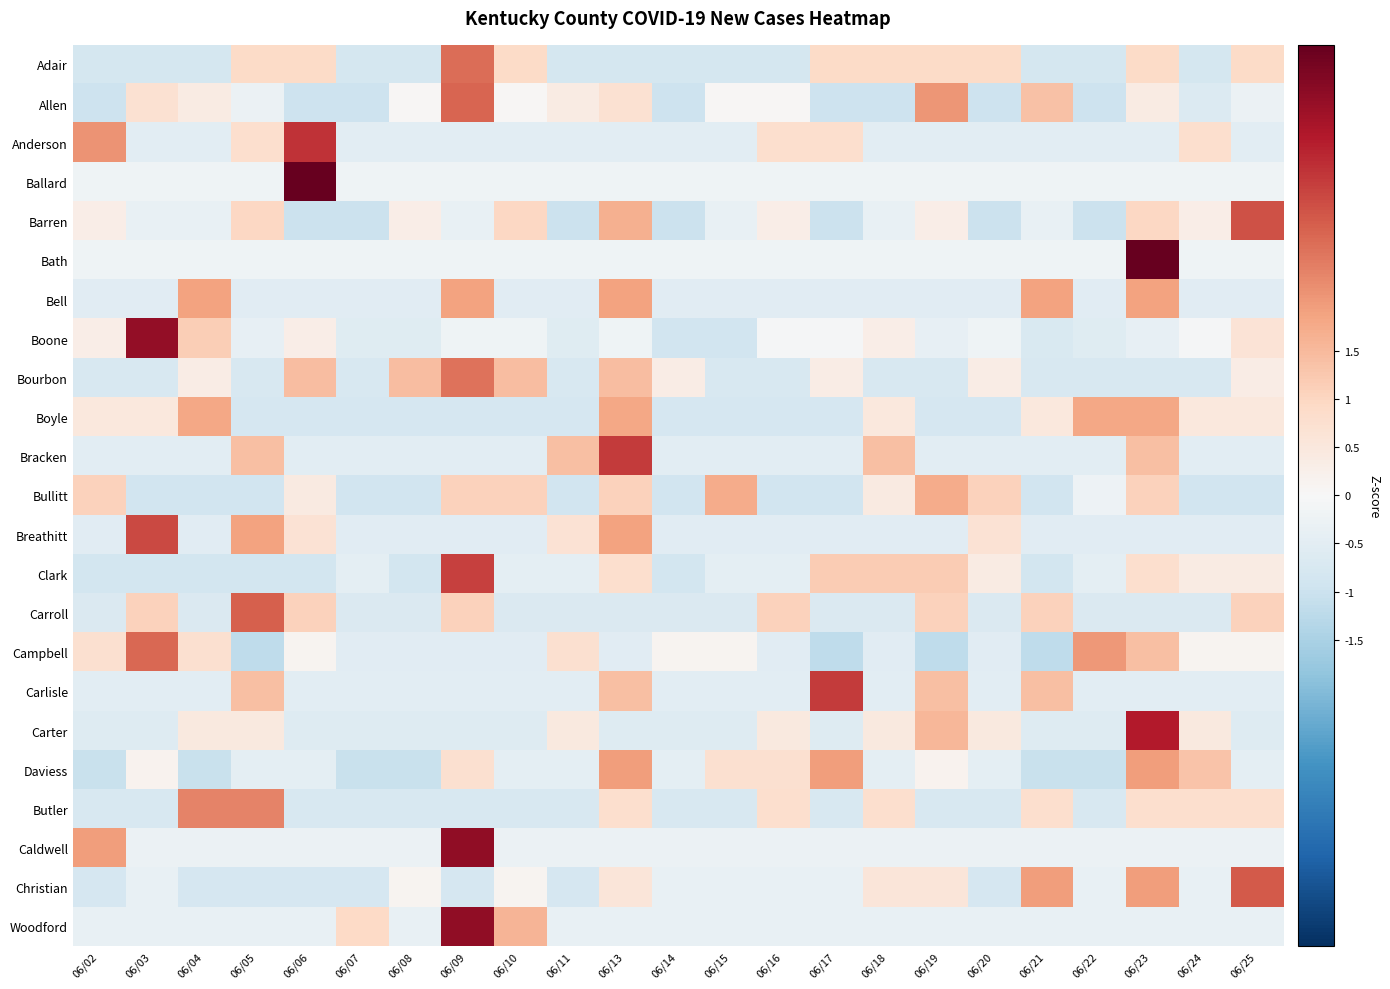

Reading right to left, list all the values displayed in this chart.

Adair: 06/25=0.9	06/24=-0.8	06/23=0.9	06/22=-0.8	06/21=-0.8	06/20=0.9	06/19=0.9	06/18=0.9	06/17=0.9	06/16=-0.8	06/15=-0.8	06/14=-0.8	06/13=-0.8	06/11=-0.8	06/10=0.9	06/09=2.6	06/08=-0.8	06/07=-0.8	06/06=0.9	06/05=0.9	06/04=-0.8	06/03=-0.8	06/02=-0.8
Allen: 06/25=-0.3	06/24=-0.6	06/23=0.4	06/22=-1.0	06/21=1.4	06/20=-1.0	06/19=2.1	06/18=-1.0	06/17=-1.0	06/16=0.0	06/15=0.0	06/14=-1.0	06/13=0.7	06/11=0.4	06/10=0.0	06/09=2.7	06/08=0.0	06/07=-1.0	06/06=-1.0	06/05=-0.3	06/04=0.4	06/03=0.7	06/02=-1.0
Anderson: 06/25=-0.5	06/24=0.8	06/23=-0.5	06/22=-0.5	06/21=-0.5	06/20=-0.5	06/19=-0.5	06/18=-0.5	06/17=0.8	06/16=0.8	06/15=-0.5	06/14=-0.5	06/13=-0.5	06/11=-0.5	06/10=-0.5	06/09=-0.5	06/08=-0.5	06/07=-0.5	06/06=3.4	06/05=0.8	06/04=-0.5	06/03=-0.5	06/02=2.1
Ballard: 06/25=-0.2	06/24=-0.2	06/23=-0.2	06/22=-0.2	06/21=-0.2	06/20=-0.2	06/19=-0.2	06/18=-0.2	06/17=-0.2	06/16=-0.2	06/15=-0.2	06/14=-0.2	06/13=-0.2	06/11=-0.2	06/10=-0.2	06/09=-0.2	06/08=-0.2	06/07=-0.2	06/06=4.7	06/05=-0.2	06/04=-0.2	06/03=-0.2	06/02=-0.2
Barren: 06/25=3.0	06/24=0.3	06/23=1.0	06/22=-1.0	06/21=-0.3	06/20=-1.0	06/19=0.3	06/18=-0.3	06/17=-1.0	06/16=0.3	06/15=-0.3	06/14=-1.0	06/13=1.7	06/11=-1.0	06/10=1.0	06/09=-0.3	06/08=0.3	06/07=-1.0	06/06=-1.0	06/05=1.0	06/04=-0.3	06/03=-0.3	06/02=0.3
Bath: 06/25=-0.2	06/24=-0.2	06/23=4.7	06/22=-0.2	06/21=-0.2	06/20=-0.2	06/19=-0.2	06/18=-0.2	06/17=-0.2	06/16=-0.2	06/15=-0.2	06/14=-0.2	06/13=-0.2	06/11=-0.2	06/10=-0.2	06/09=-0.2	06/08=-0.2	06/07=-0.2	06/06=-0.2	06/05=-0.2	06/04=-0.2	06/03=-0.2	06/02=-0.2
Bell: 06/25=-0.5	06/24=-0.5	06/23=1.9	06/22=-0.5	06/21=1.9	06/20=-0.5	06/19=-0.5	06/18=-0.5	06/17=-0.5	06/16=-0.5	06/15=-0.5	06/14=-0.5	06/13=1.9	06/11=-0.5	06/10=-0.5	06/09=1.9	06/08=-0.5	06/07=-0.5	06/06=-0.5	06/05=-0.5	06/04=1.9	06/03=-0.5	06/02=-0.5
Boone: 06/25=0.7	06/24=-0.0	06/23=-0.4	06/22=-0.6	06/21=-0.7	06/20=-0.2	06/19=-0.4	06/18=0.3	06/17=-0.0	06/16=-0.0	06/15=-0.9	06/14=-0.9	06/13=-0.2	06/11=-0.6	06/10=-0.2	06/09=-0.2	06/08=-0.6	06/07=-0.6	06/06=0.3	06/05=-0.4	06/04=1.2	06/03=4.1	06/02=0.3
Bourbon: 06/25=0.3	06/24=-0.8	06/23=-0.8	06/22=-0.8	06/21=-0.8	06/20=0.3	06/19=-0.8	06/18=-0.8	06/17=0.3	06/16=-0.8	06/15=-0.8	06/14=0.3	06/13=1.4	06/11=-0.8	06/10=1.4	06/09=2.5	06/08=1.4	06/07=-0.8	06/06=1.4	06/05=-0.8	06/04=0.3	06/03=-0.8	06/02=-0.8
Boyle: 06/25=0.5	06/24=0.5	06/23=1.8	06/22=1.8	06/21=0.5	06/20=-0.8	06/19=-0.8	06/18=0.5	06/17=-0.8	06/16=-0.8	06/15=-0.8	06/14=-0.8	06/13=1.8	06/11=-0.8	06/10=-0.8	06/09=-0.8	06/08=-0.8	06/07=-0.8	06/06=-0.8	06/05=-0.8	06/04=1.8	06/03=0.5	06/02=0.5
Bracken: 06/25=-0.5	06/24=-0.5	06/23=1.4	06/22=-0.5	06/21=-0.5	06/20=-0.5	06/19=-0.5	06/18=1.4	06/17=-0.5	06/16=-0.5	06/15=-0.5	06/14=-0.5	06/13=3.3	06/11=1.4	06/10=-0.5	06/09=-0.5	06/08=-0.5	06/07=-0.5	06/06=-0.5	06/05=1.4	06/04=-0.5	06/03=-0.5	06/02=-0.5
Bullitt: 06/25=-0.9	06/24=-0.9	06/23=1.1	06/22=-0.2	06/21=-0.9	06/20=1.1	06/19=1.7	06/18=0.4	06/17=-0.9	06/16=-0.9	06/15=1.7	06/14=-0.9	06/13=1.1	06/11=-0.9	06/10=1.1	06/09=1.1	06/08=-0.9	06/07=-0.9	06/06=0.4	06/05=-0.9	06/04=-0.9	06/03=-0.9	06/02=1.1
Breathitt: 06/25=-0.5	06/24=-0.5	06/23=-0.5	06/22=-0.5	06/21=-0.5	06/20=0.7	06/19=-0.5	06/18=-0.5	06/17=-0.5	06/16=-0.5	06/15=-0.5	06/14=-0.5	06/13=1.9	06/11=0.7	06/10=-0.5	06/09=-0.5	06/08=-0.5	06/07=-0.5	06/06=0.7	06/05=1.9	06/04=-0.5	06/03=3.1	06/02=-0.5
Clark: 06/25=0.4	06/24=0.4	06/23=0.8	06/22=-0.4	06/21=-0.8	06/20=0.4	06/19=1.2	06/18=1.2	06/17=1.2	06/16=-0.4	06/15=-0.4	06/14=-0.8	06/13=0.8	06/11=-0.4	06/10=-0.4	06/09=3.2	06/08=-0.8	06/07=-0.4	06/06=-0.8	06/05=-0.8	06/04=-0.8	06/03=-0.8	06/02=-0.8
Carroll: 06/25=1.1	06/24=-0.7	06/23=-0.7	06/22=-0.7	06/21=1.1	06/20=-0.7	06/19=1.1	06/18=-0.7	06/17=-0.7	06/16=1.1	06/15=-0.7	06/14=-0.7	06/13=-0.7	06/11=-0.7	06/10=-0.7	06/09=1.1	06/08=-0.7	06/07=-0.7	06/06=1.1	06/05=2.8	06/04=-0.7	06/03=1.1	06/02=-0.7
Campbell: 06/25=0.1	06/24=0.1	06/23=1.4	06/22=2.0	06/21=-1.2	06/20=-0.5	06/19=-1.2	06/18=-0.5	06/17=-1.2	06/16=-0.5	06/15=0.1	06/14=0.1	06/13=-0.5	06/11=0.8	06/10=-0.5	06/09=-0.5	06/08=-0.5	06/07=-0.5	06/06=0.1	06/05=-1.2	06/04=0.8	06/03=2.7	06/02=0.8
Carlisle: 06/25=-0.5	06/24=-0.5	06/23=-0.5	06/22=-0.5	06/21=1.4	06/20=-0.5	06/19=1.4	06/18=-0.5	06/17=3.3	06/16=-0.5	06/15=-0.5	06/14=-0.5	06/13=1.4	06/11=-0.5	06/10=-0.5	06/09=-0.5	06/08=-0.5	06/07=-0.5	06/06=-0.5	06/05=1.4	06/04=-0.5	06/03=-0.5	06/02=-0.5
Carter: 06/25=-0.6	06/24=0.5	06/23=3.7	06/22=-0.6	06/21=-0.6	06/20=0.5	06/19=1.6	06/18=0.5	06/17=-0.6	06/16=0.5	06/15=-0.6	06/14=-0.6	06/13=-0.6	06/11=0.5	06/10=-0.6	06/09=-0.6	06/08=-0.6	06/07=-0.6	06/06=-0.6	06/05=0.5	06/04=0.5	06/03=-0.6	06/02=-0.6
Daviess: 06/25=-0.4	06/24=1.4	06/23=1.9	06/22=-1.0	06/21=-1.0	06/20=-0.4	06/19=0.2	06/18=-0.4	06/17=1.9	06/16=0.8	06/15=0.8	06/14=-0.4	06/13=1.9	06/11=-0.4	06/10=-0.4	06/09=0.8	06/08=-1.0	06/07=-1.0	06/06=-0.4	06/05=-0.4	06/04=-1.0	06/03=0.2	06/02=-1.0
Butler: 06/25=0.8	06/24=0.8	06/23=0.8	06/22=-0.7	06/21=0.8	06/20=-0.7	06/19=-0.7	06/18=0.8	06/17=-0.7	06/16=0.8	06/15=-0.7	06/14=-0.7	06/13=0.8	06/11=-0.7	06/10=-0.7	06/09=-0.7	06/08=-0.7	06/07=-0.7	06/06=-0.7	06/05=2.3	06/04=2.3	06/03=-0.7	06/02=-0.7
Caldwell: 06/25=-0.3	06/24=-0.3	06/23=-0.3	06/22=-0.3	06/21=-0.3	06/20=-0.3	06/19=-0.3	06/18=-0.3	06/17=-0.3	06/16=-0.3	06/15=-0.3	06/14=-0.3	06/13=-0.3	06/11=-0.3	06/10=-0.3	06/09=4.2	06/08=-0.3	06/07=-0.3	06/06=-0.3	06/05=-0.3	06/04=-0.3	06/03=-0.3	06/02=1.9
Christian: 06/25=2.9	06/24=-0.3	06/23=2.0	06/22=-0.3	06/21=2.0	06/20=-0.8	06/19=0.6	06/18=0.6	06/17=-0.3	06/16=-0.3	06/15=-0.3	06/14=-0.3	06/13=0.6	06/11=-0.8	06/10=0.1	06/09=-0.8	06/08=0.1	06/07=-0.8	06/06=-0.8	06/05=-0.8	06/04=-0.8	06/03=-0.3	06/02=-0.8
Woodford: 06/25=-0.3	06/24=-0.3	06/23=-0.3	06/22=-0.3	06/21=-0.3	06/20=-0.3	06/19=-0.3	06/18=-0.3	06/17=-0.3	06/16=-0.3	06/15=-0.3	06/14=-0.3	06/13=-0.3	06/11=-0.3	06/10=1.6	06/09=4.2	06/08=-0.3	06/07=0.9	06/06=-0.3	06/05=-0.3	06/04=-0.3	06/03=-0.3	06/02=-0.3